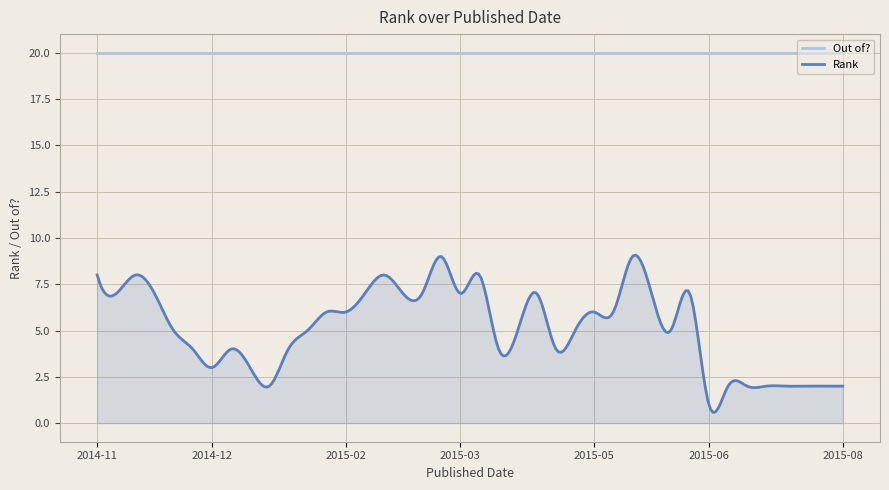

True or false: Rank has more than 0 points higher than both neighbors.

True